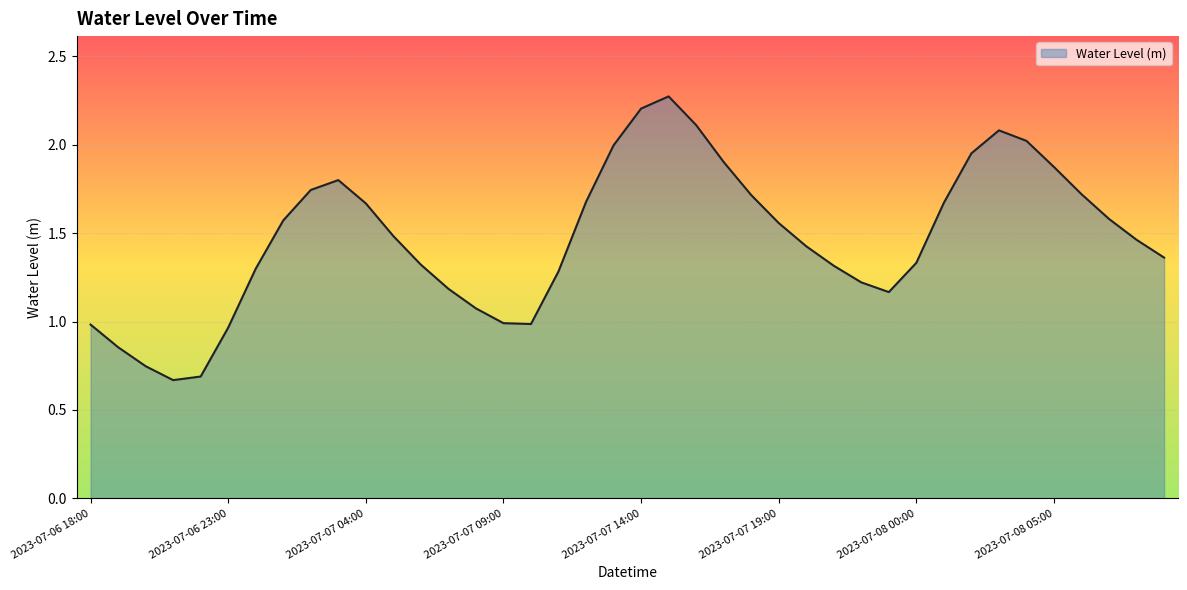

Does the chart have visible grid lines?

Yes